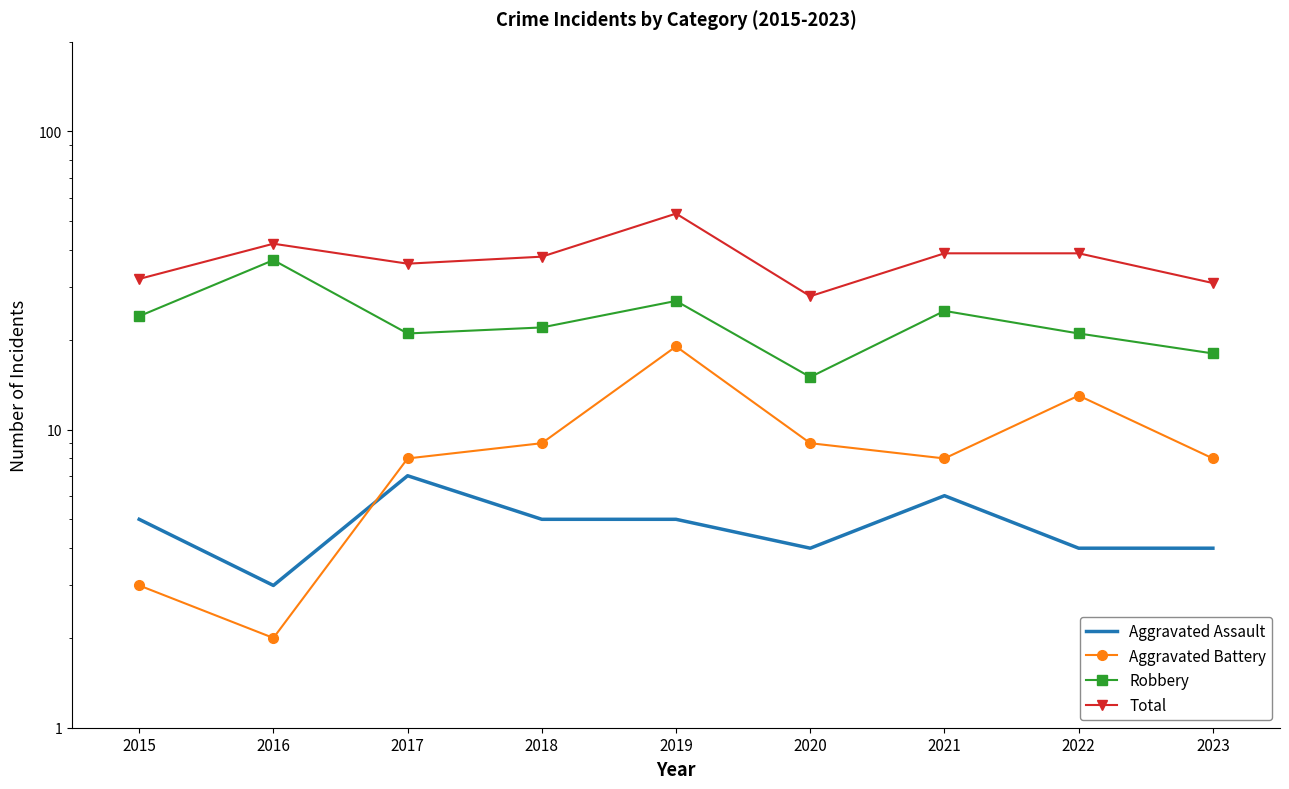

Where is the first local maximum for Total?

2016